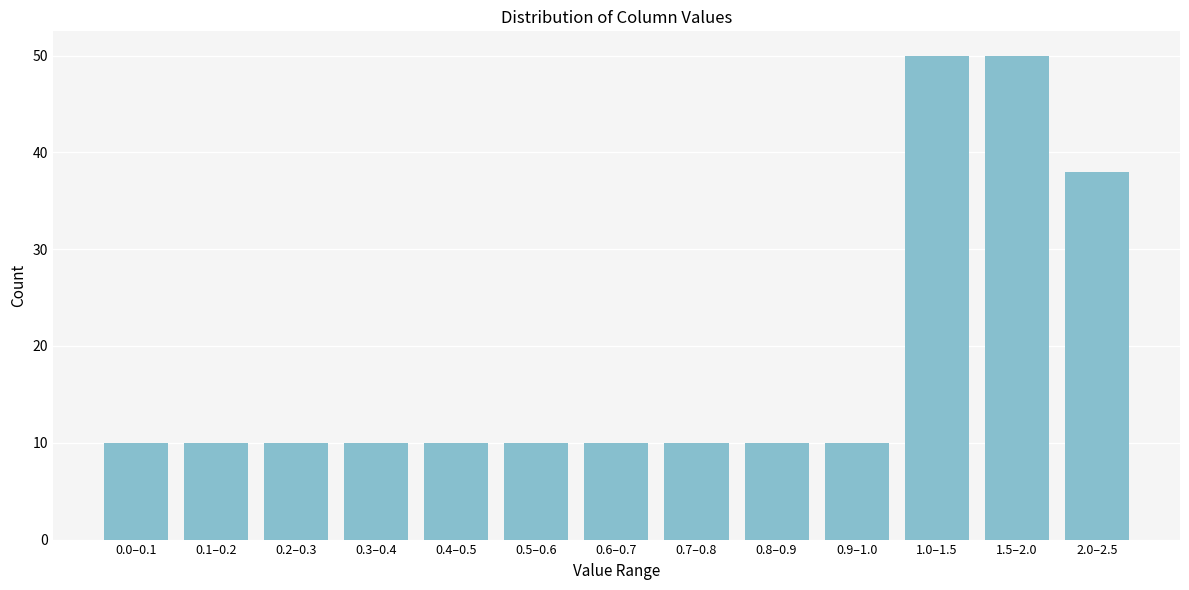

Reading left to right, extract all data points from this chart.

0.0–0.1=10	0.1–0.2=10	0.2–0.3=10	0.3–0.4=10	0.4–0.5=10	0.5–0.6=10	0.6–0.7=10	0.7–0.8=10	0.8–0.9=10	0.9–1.0=10	1.0–1.5=50	1.5–2.0=50	2.0–2.5=38